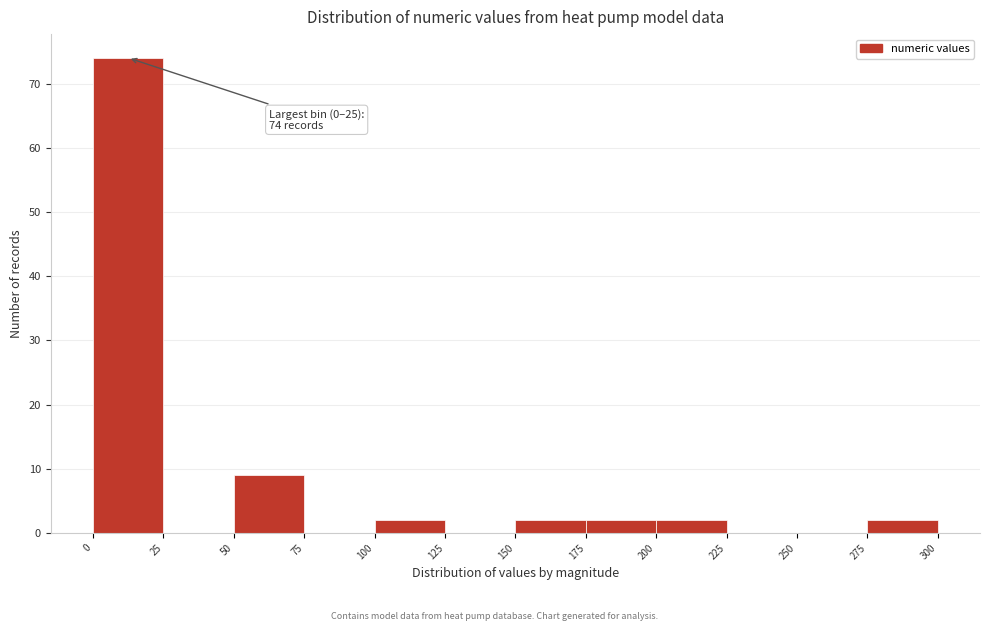

Over which range of the x-axis is the bar tallest?

0 to 25